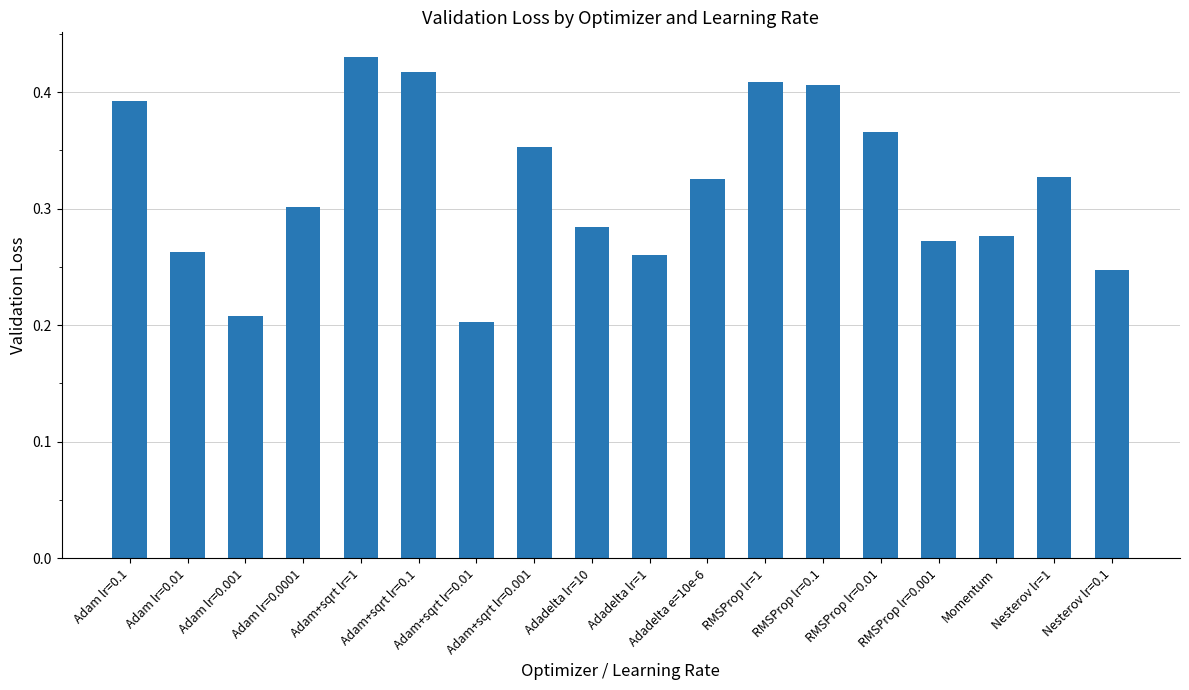

The value at Nesterov lr=0.1 is 0.2. True or false?

True